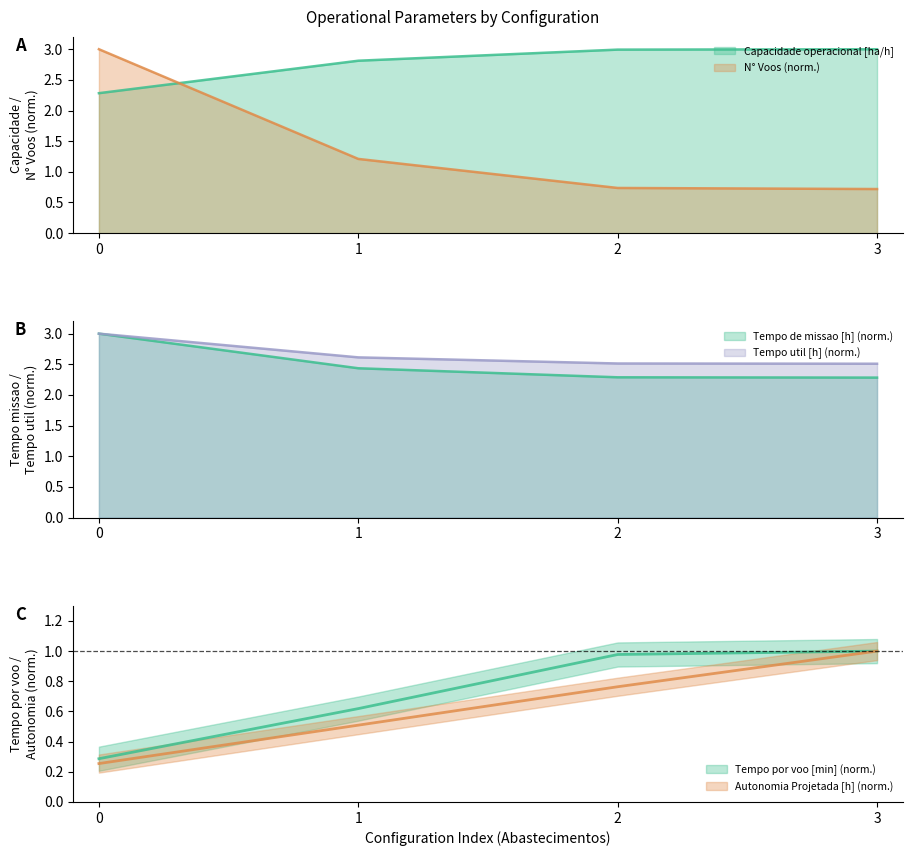

Rank the series at 1 from highest to lowest value.

Capacidade operacional [ha/h], Tempo util [h], Tempo de missao [h], N° Voos, Tempo por voo [min], Autonomia Projetada [h]